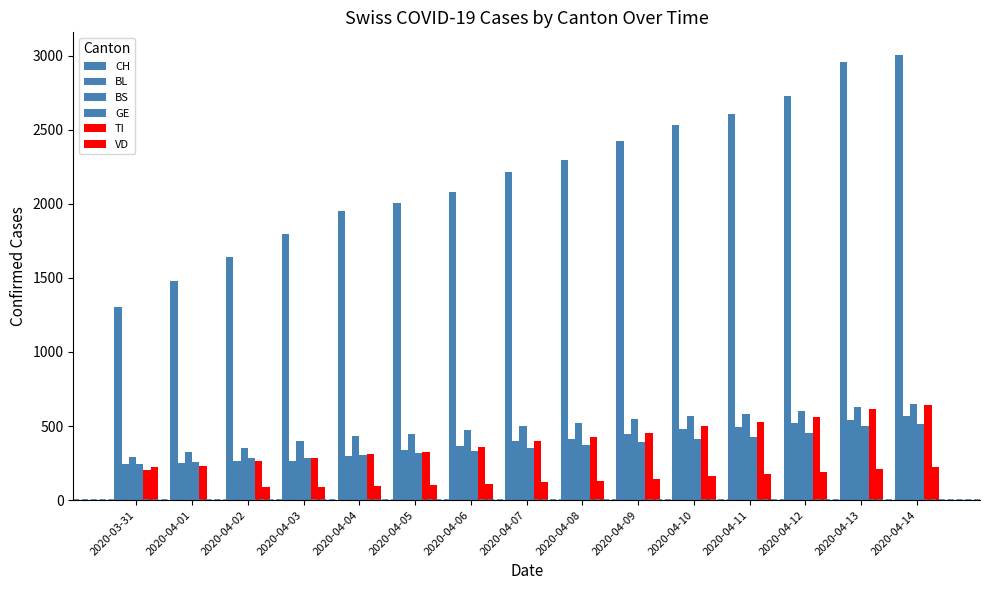

How many groups of bars are there?

15